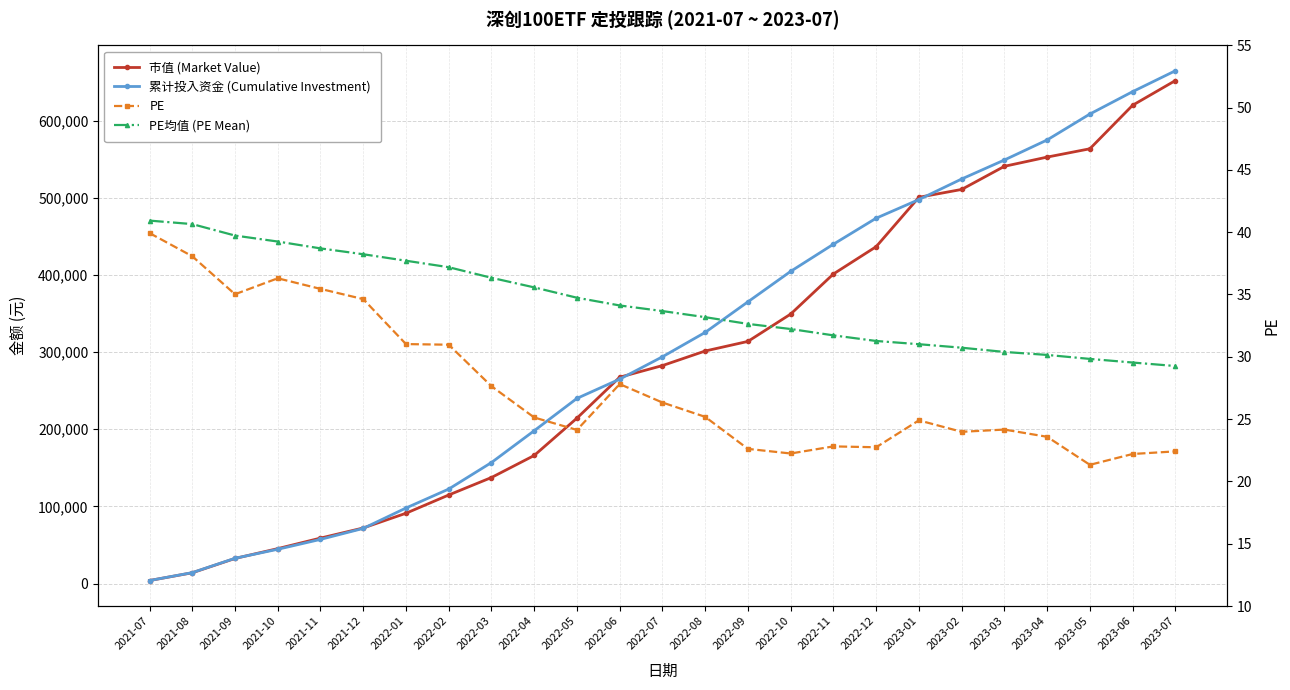

Count the number of data series in this chart.

4